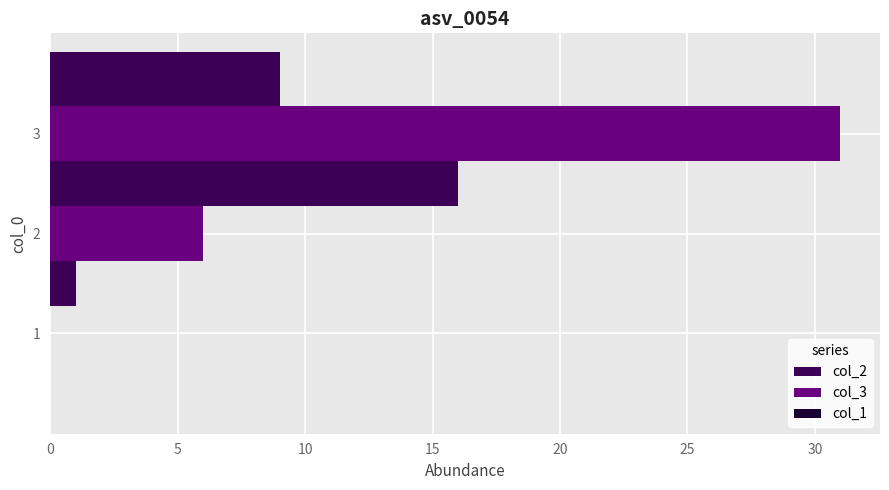

True or false: col_3 has a value of 0 at 1.

True